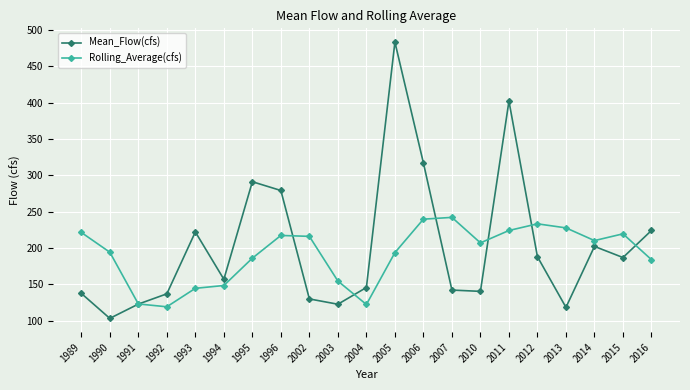

Rank the series by their maximum value, from lowest to highest.

Rolling_Average(cfs), Mean_Flow(cfs)